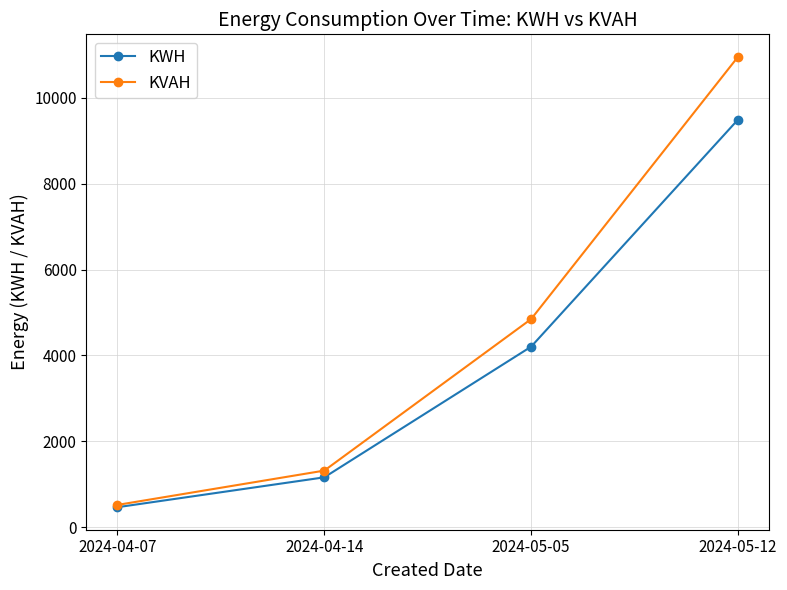

How many data points in KVAH are less than 4846?

2